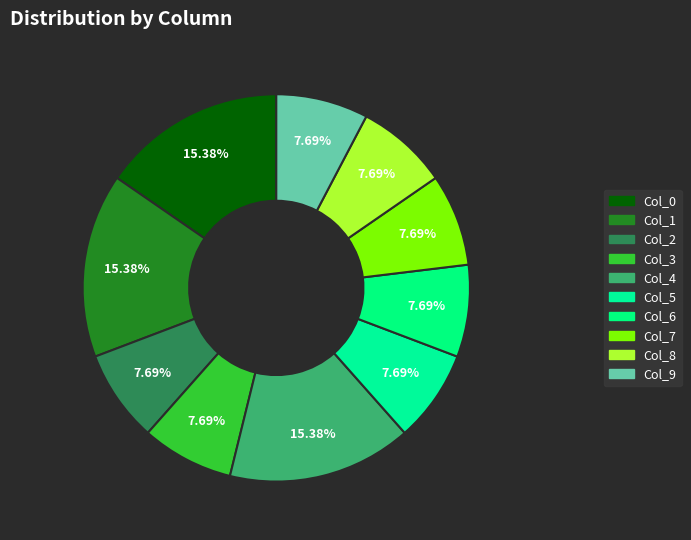

What is the ratio of the value at Col_5 to the value at Col_9?

1.0